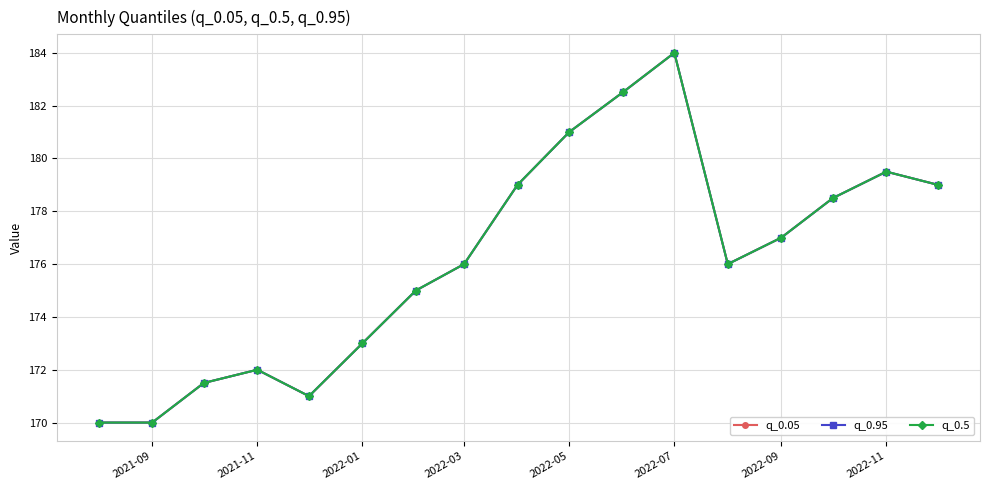

Which label corresponds to the smallest value in the chart?

2021-09